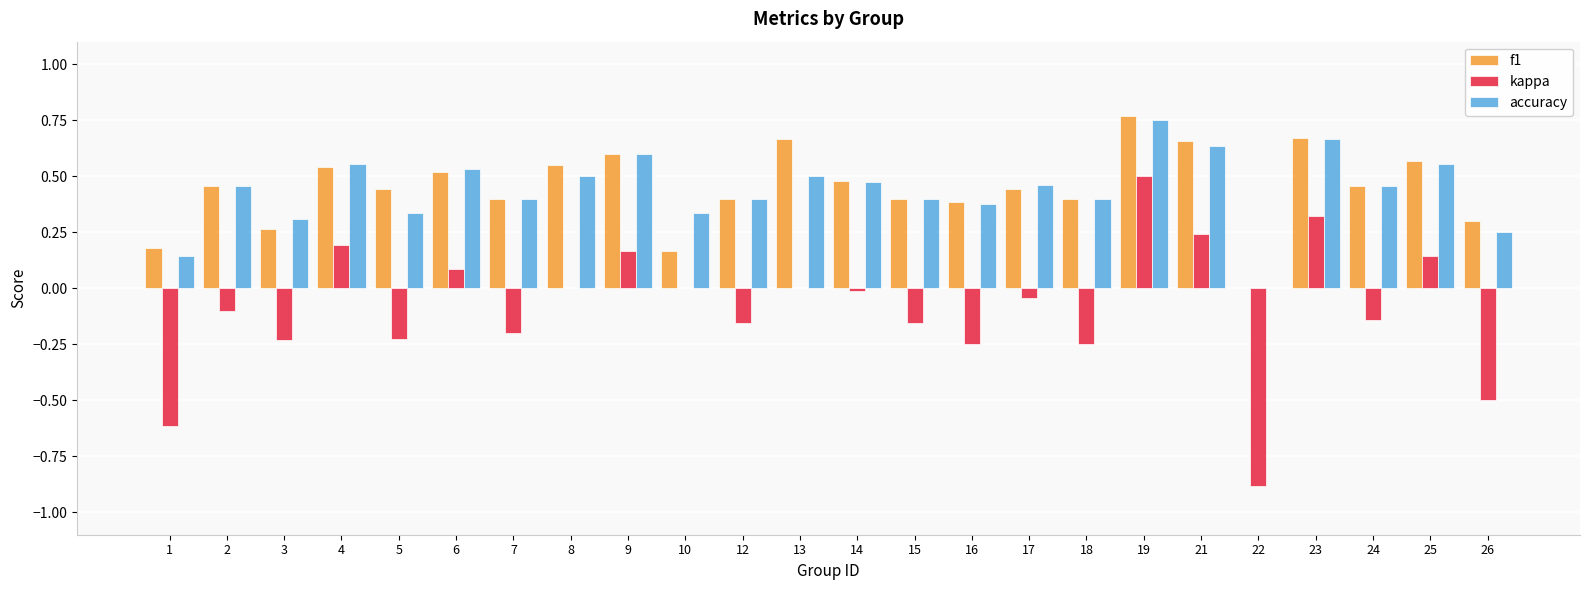

At which category does the chart reach its peak across all series?

19